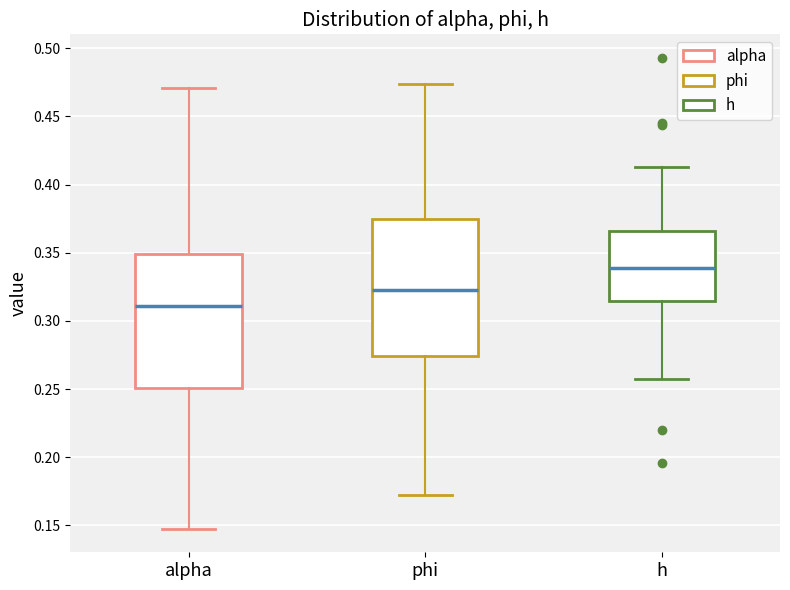

Which box has the lowest median line?

alpha